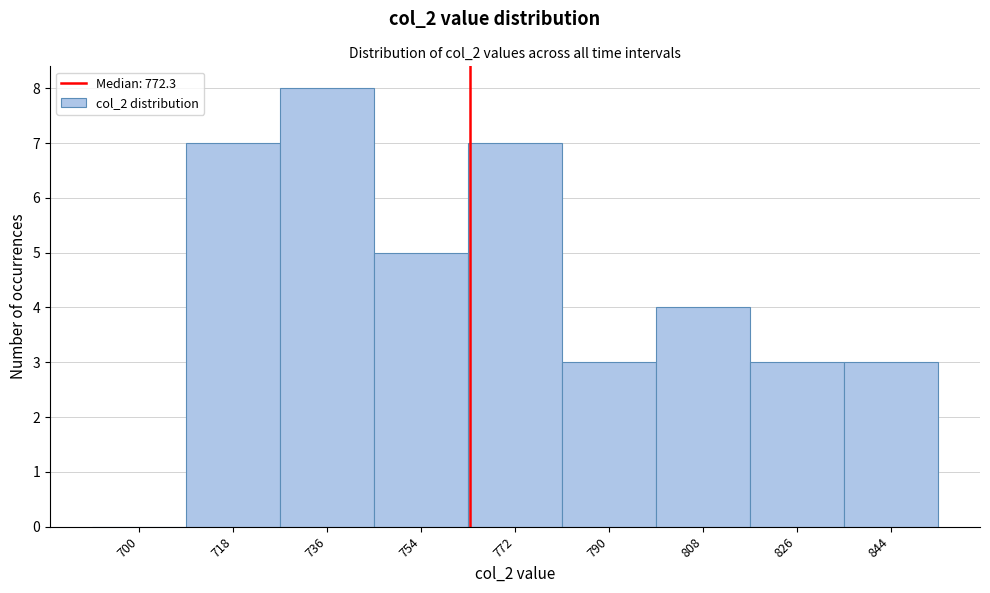

Reading left to right, what are all the values shown in this chart?

700=0	718=7	736=8	754=5	772=7	790=3	808=4	826=3	844=3